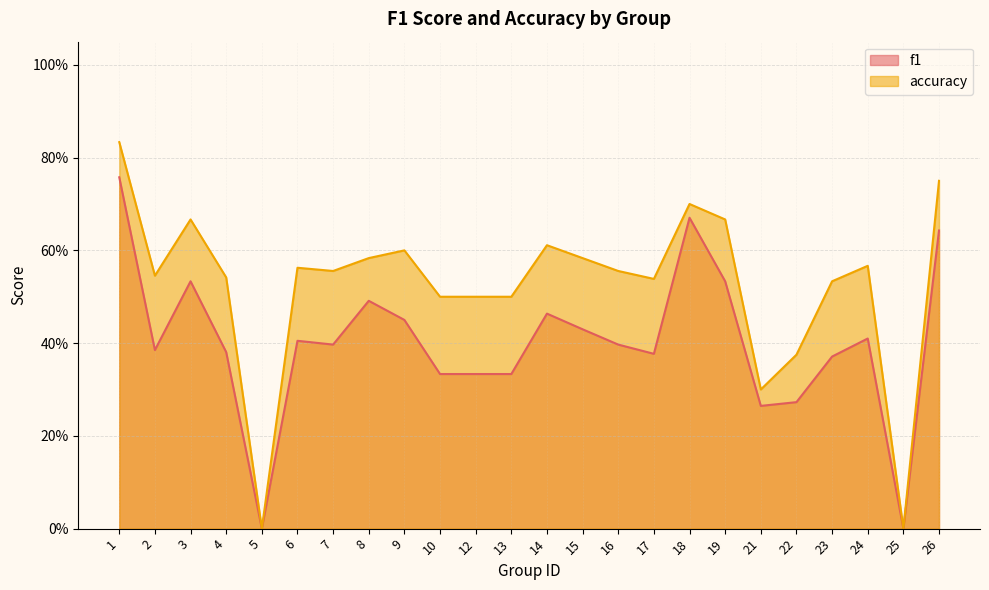

Reading right to left, what are all the values shown in this chart?

f1: 26=0.6	25=0.0	24=0.4	23=0.4	22=0.3	21=0.3	19=0.5	18=0.7	17=0.4	16=0.4	15=0.4	14=0.5	13=0.3	12=0.3	10=0.3	9=0.5	8=0.5	7=0.4	6=0.4	5=0.0	4=0.4	3=0.5	2=0.4	1=0.8
accuracy: 26=0.8	25=0.0	24=0.6	23=0.5	22=0.4	21=0.3	19=0.7	18=0.7	17=0.5	16=0.6	15=0.6	14=0.6	13=0.5	12=0.5	10=0.5	9=0.6	8=0.6	7=0.6	6=0.6	5=0.0	4=0.5	3=0.7	2=0.5	1=0.8